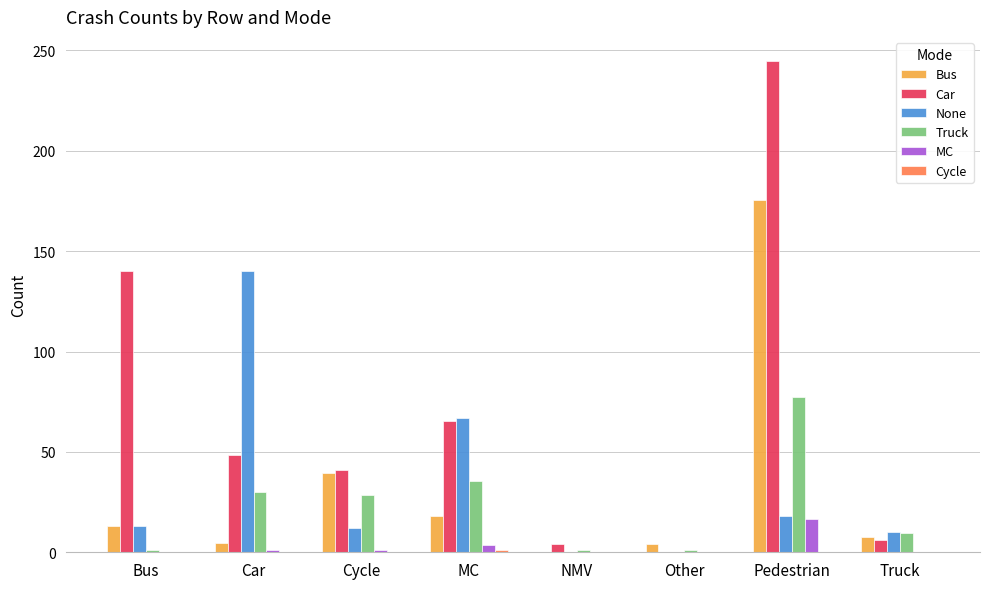

Which series has the largest total across all categories?

Car